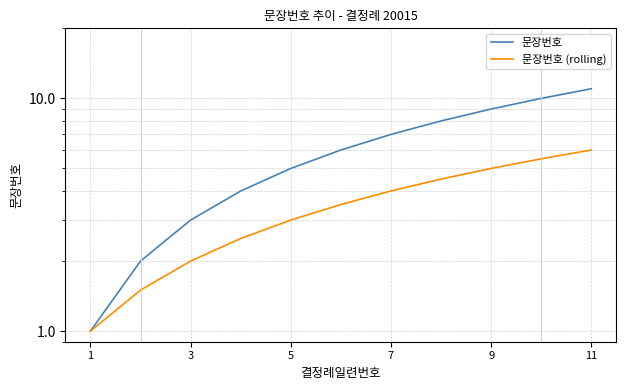

How many data points in 문장번호 (rolling) are less than 3?

4